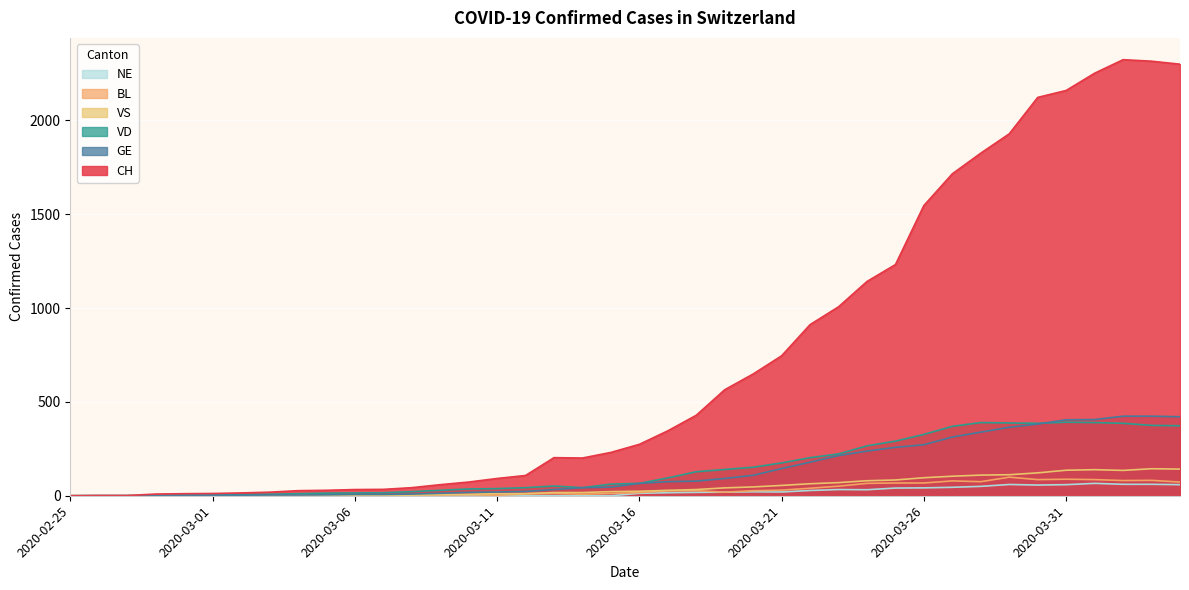

True or false: GE and NE intersect in this chart.

False